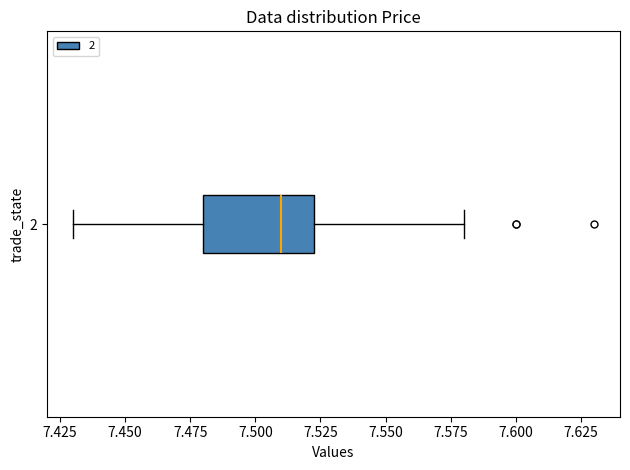

Read this box plot against the x-axis: the position of the median line, the range covered by the box, and the ends of both whiskers. The values are not printed on the chart, so give them approximately, as read against the axis.

median 7.510, box 7.480 to 7.525, whiskers 7.430 to 7.580